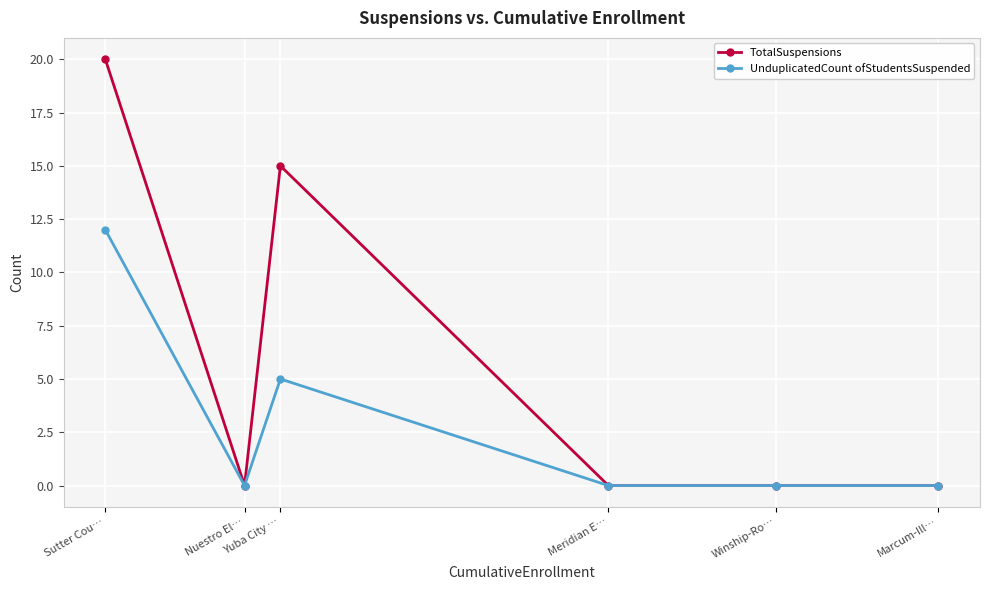

What is the label of the 1st point from the right?

Marcum-Ill…